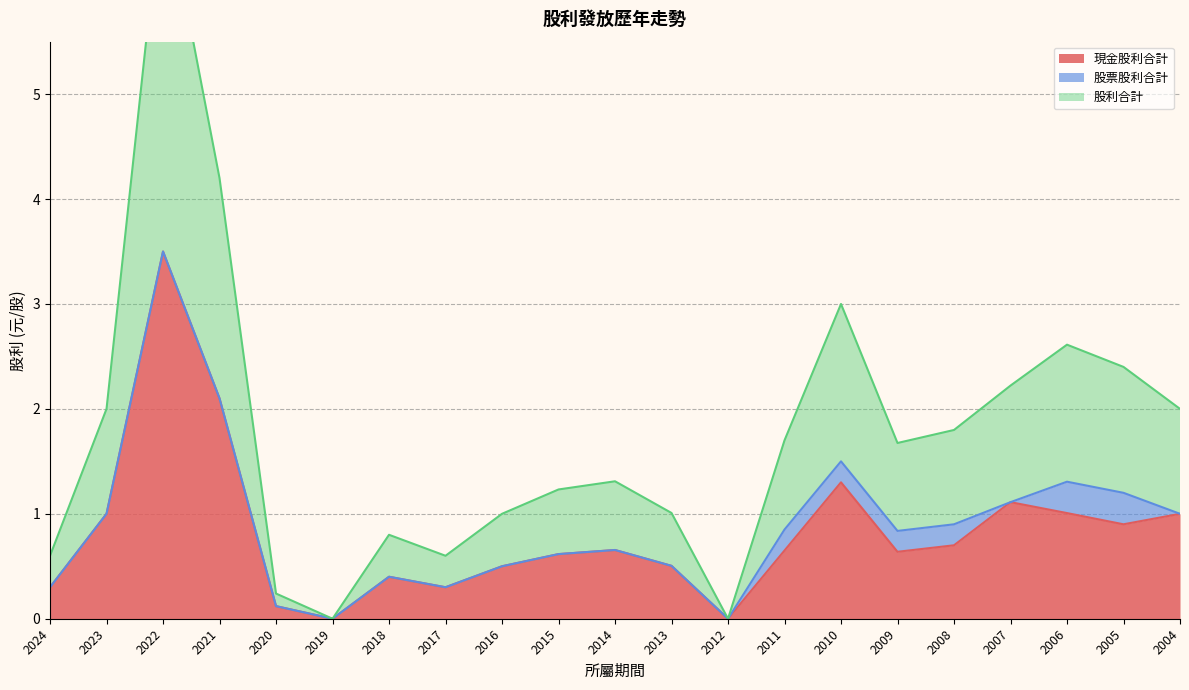

What is the difference between the second highest and second lowest values in the 股利合計 series?

4.2